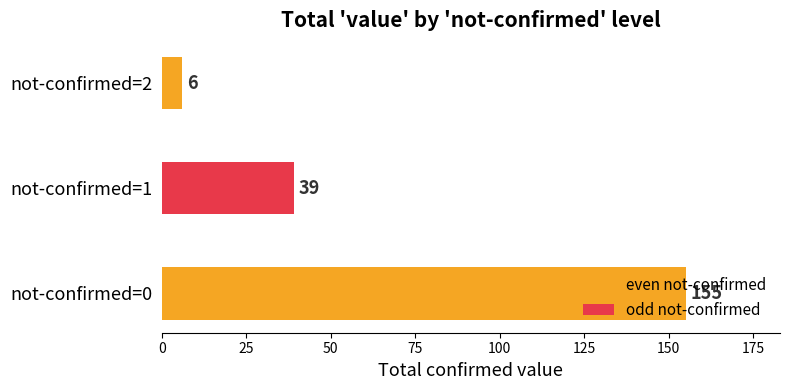

How many values are between 6 and 155?

3